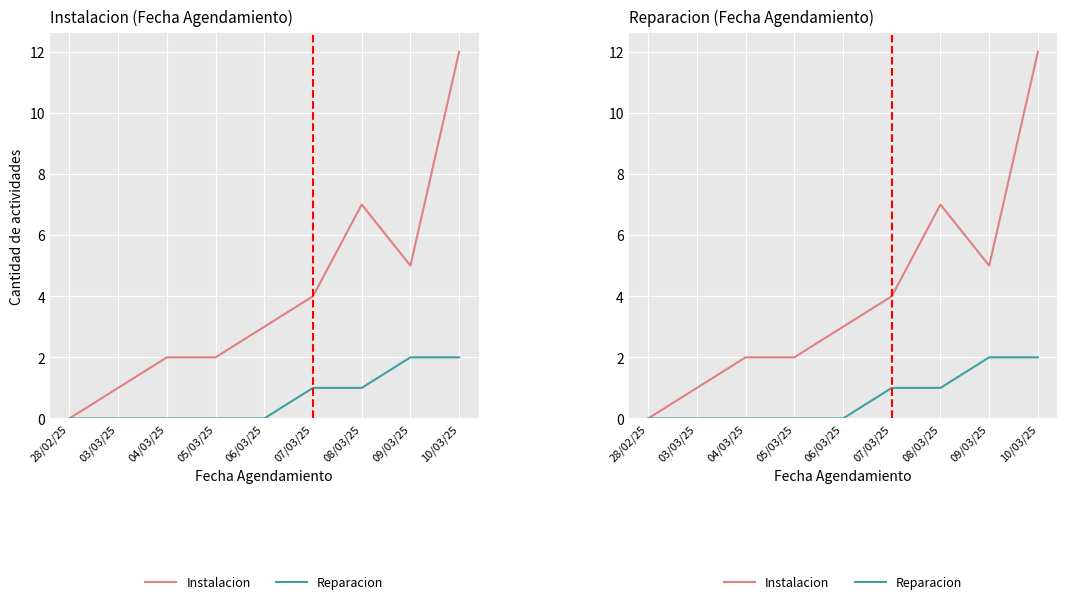

Where is Instalacion nearest to the value 6?

08/03/25